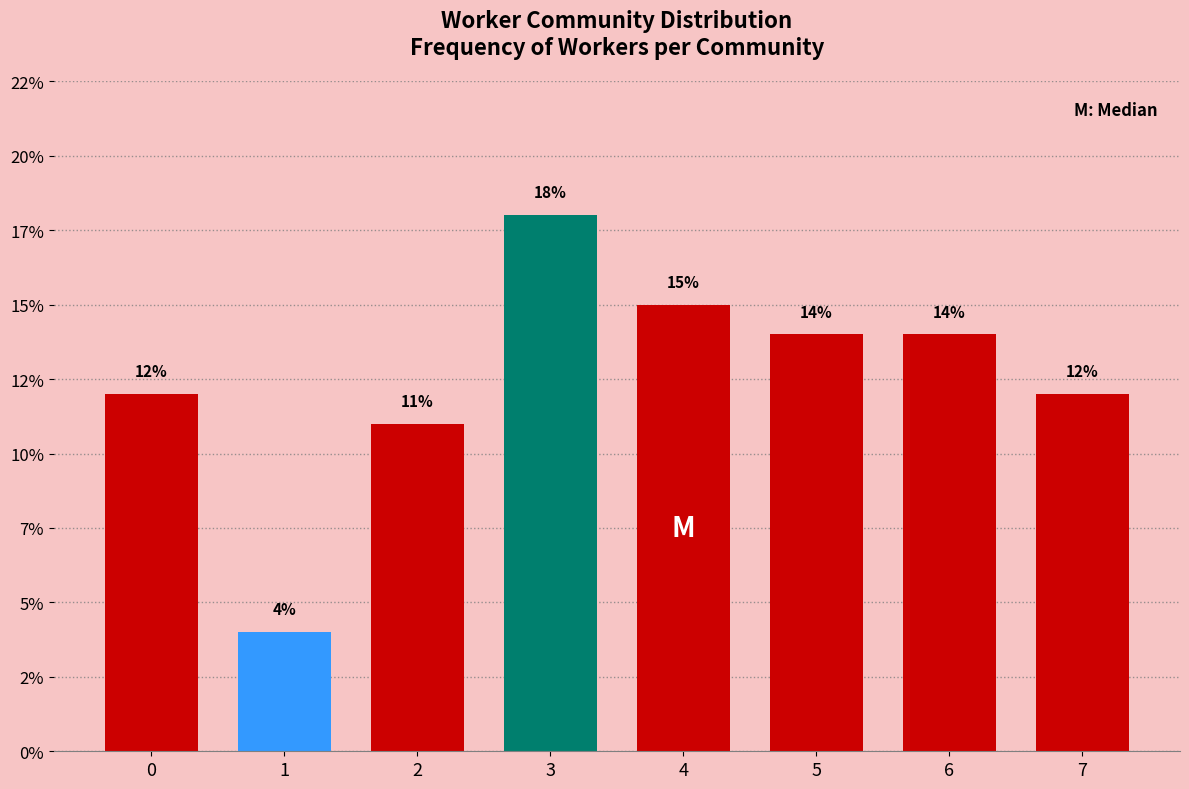

Does the chart contain any negative values?

No